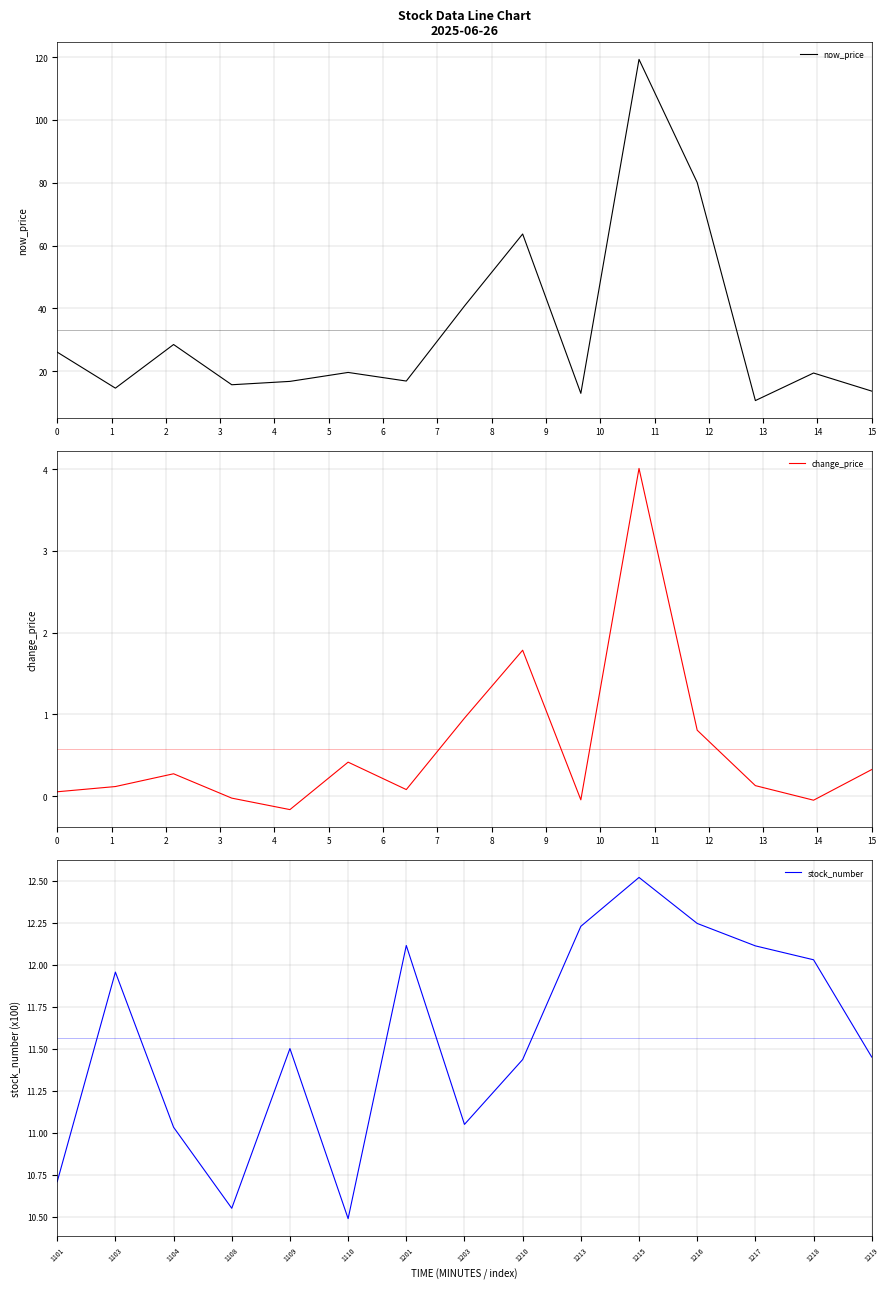

What is the highest value of the stock_number series?

12.5